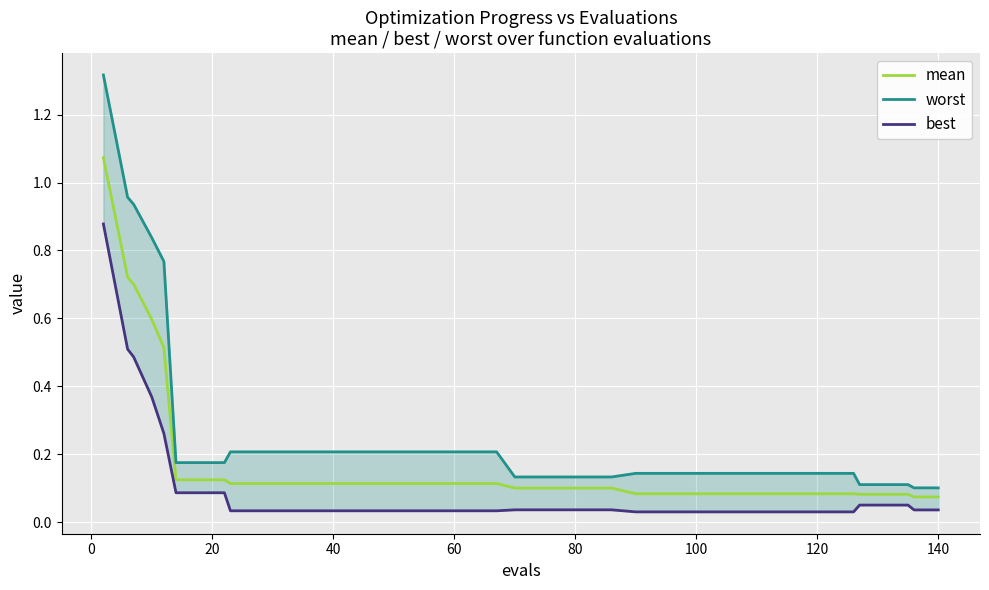

Reading left to right, extract all data points from this chart.

mean: 1.1	0.7	0.7	0.6	0.5	0.1	0.1	0.1	0.1	0.1	0.1	0.1	0.1	0.1	0.1	0.1	0.1	0.1	0.1	0.1	0.1	0.1	0.1	0.1	0.1	0.1	0.1	0.1	0.1	0.1	0.1	0.1	0.1	0.1	0.1	0.1	0.1	0.1	0.1	0.1
worst: 1.3	1.0	0.9	0.8	0.8	0.2	0.2	0.2	0.2	0.2	0.2	0.2	0.2	0.2	0.2	0.2	0.2	0.2	0.2	0.2	0.1	0.1	0.1	0.1	0.1	0.1	0.1	0.1	0.1	0.1	0.1	0.1	0.1	0.1	0.1	0.1	0.1	0.1	0.1	0.1
best: 0.9	0.5	0.5	0.4	0.3	0.1	0.1	0.1	0.0	0.0	0.0	0.0	0.0	0.0	0.0	0.0	0.0	0.0	0.0	0.0	0.0	0.0	0.0	0.0	0.0	0.0	0.0	0.0	0.0	0.0	0.0	0.0	0.0	0.0	0.0	0.1	0.1	0.1	0.0	0.0